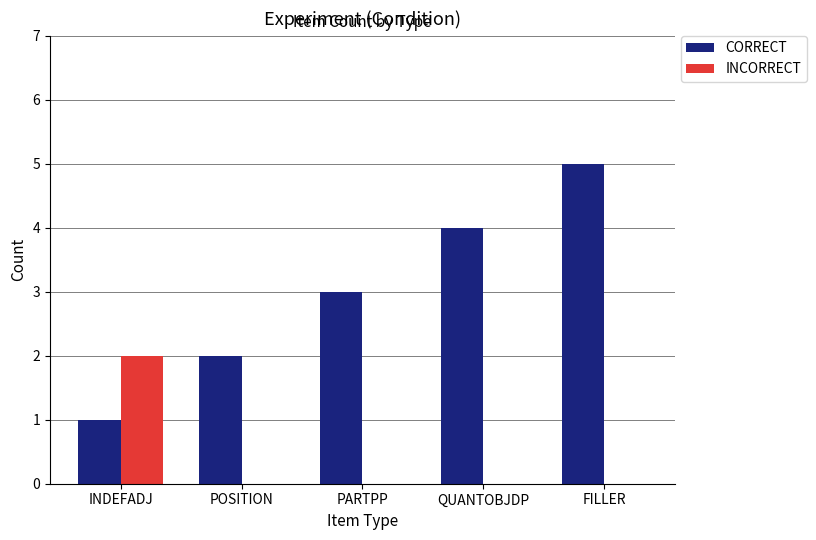

True or false: CORRECT has a value of 3 at QUANTOBJDP.

False